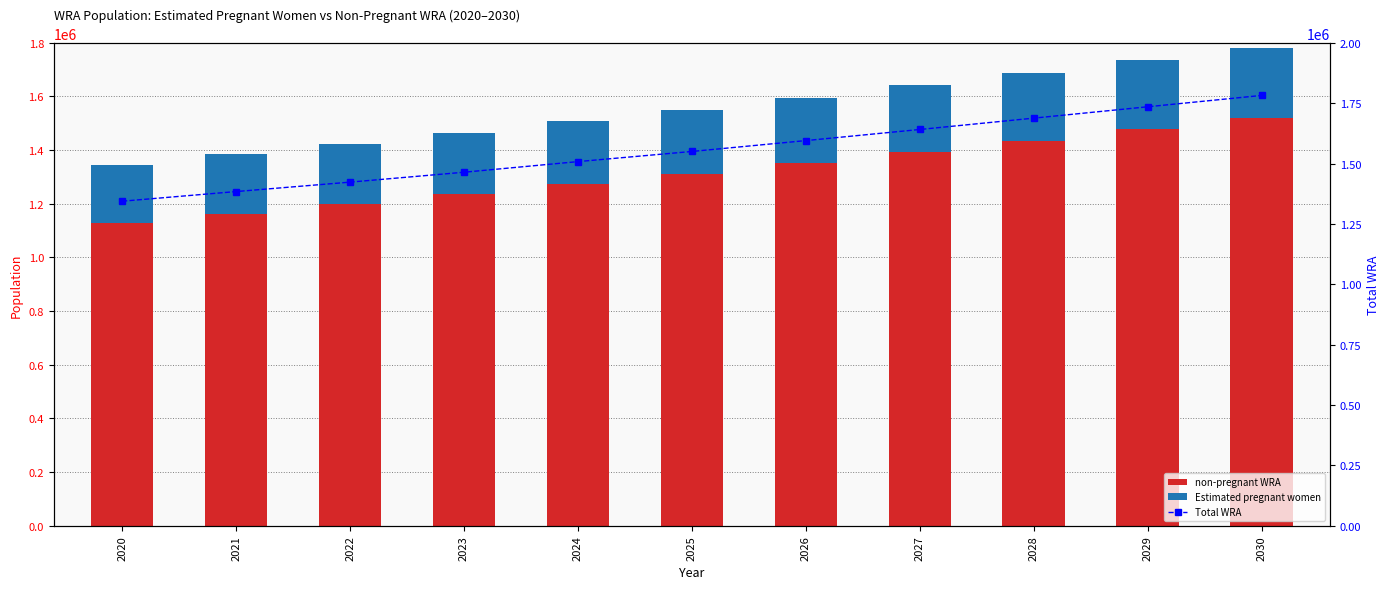

Reading left to right, what are all the values shown in this chart?

non-pregnant WRA: 1126917.0	1162892.1	1197834.3	1234708.7	1274592.6	1312377.3	1352485.4	1393506.5	1435442.9	1477332.8	1519106.0
Estimated pregnant women: 217083.0	221107.9	225165.7	229291.3	233407.4	237622.7	242514.6	247493.5	252557.1	257667.2	262894.0
Total WRA: 1344000.0	1384000.0	1423000.0	1464000.0	1508000.0	1550000.0	1595000.0	1641000.0	1688000.0	1735000.0	1782000.0